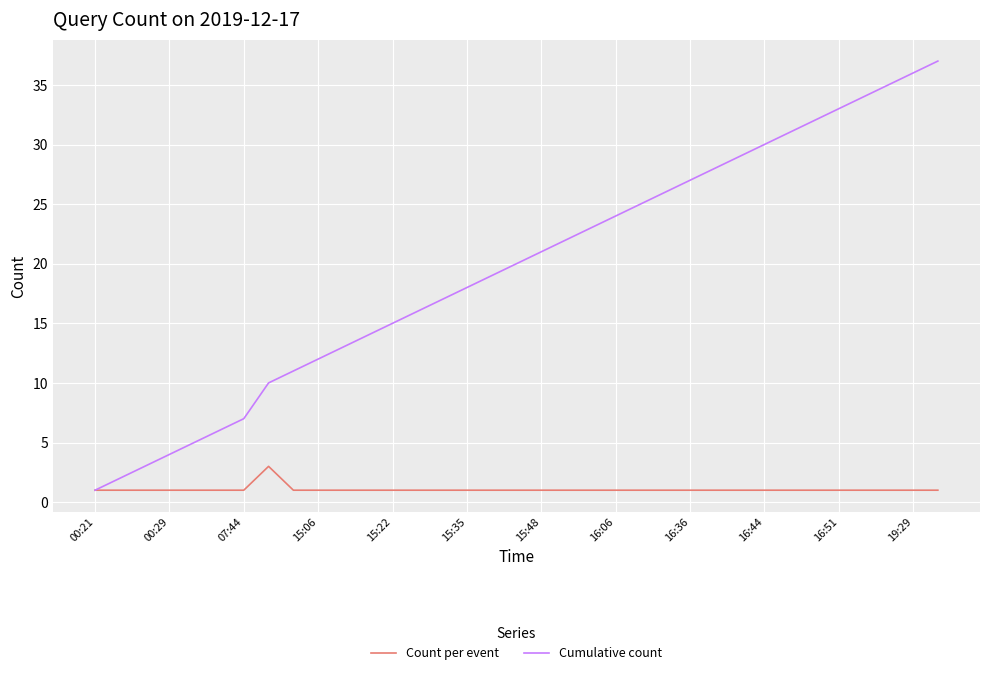

List the series in order of their peak value, highest first.

Cumulative count, Count per event